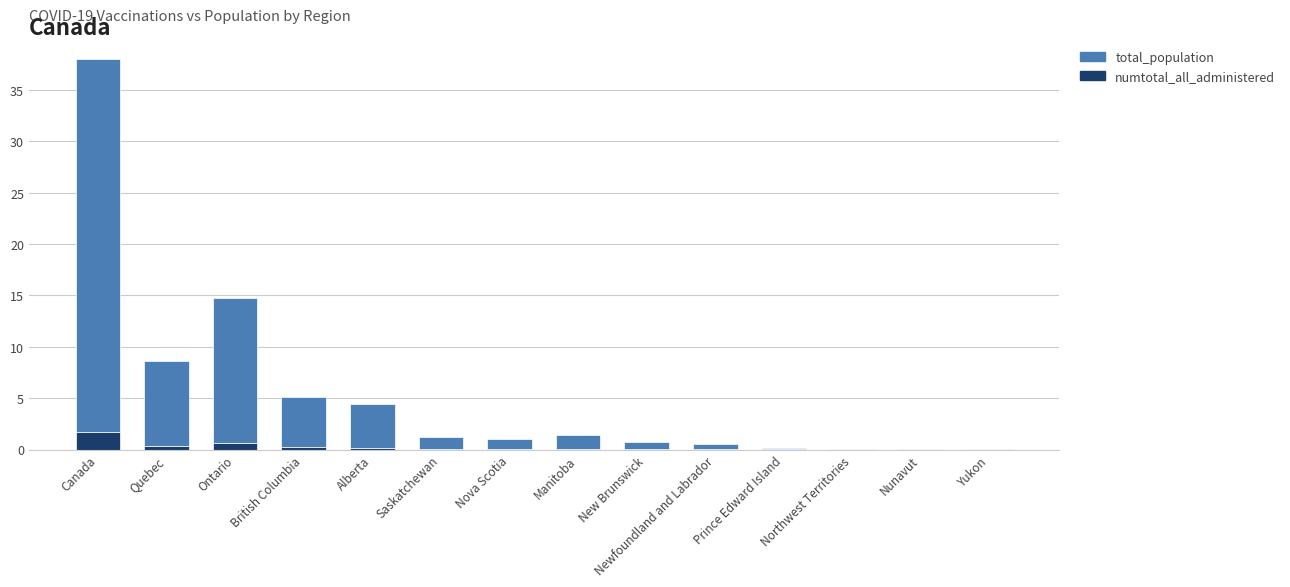

What is the sum of all numtotal_all_administered values?

3.4